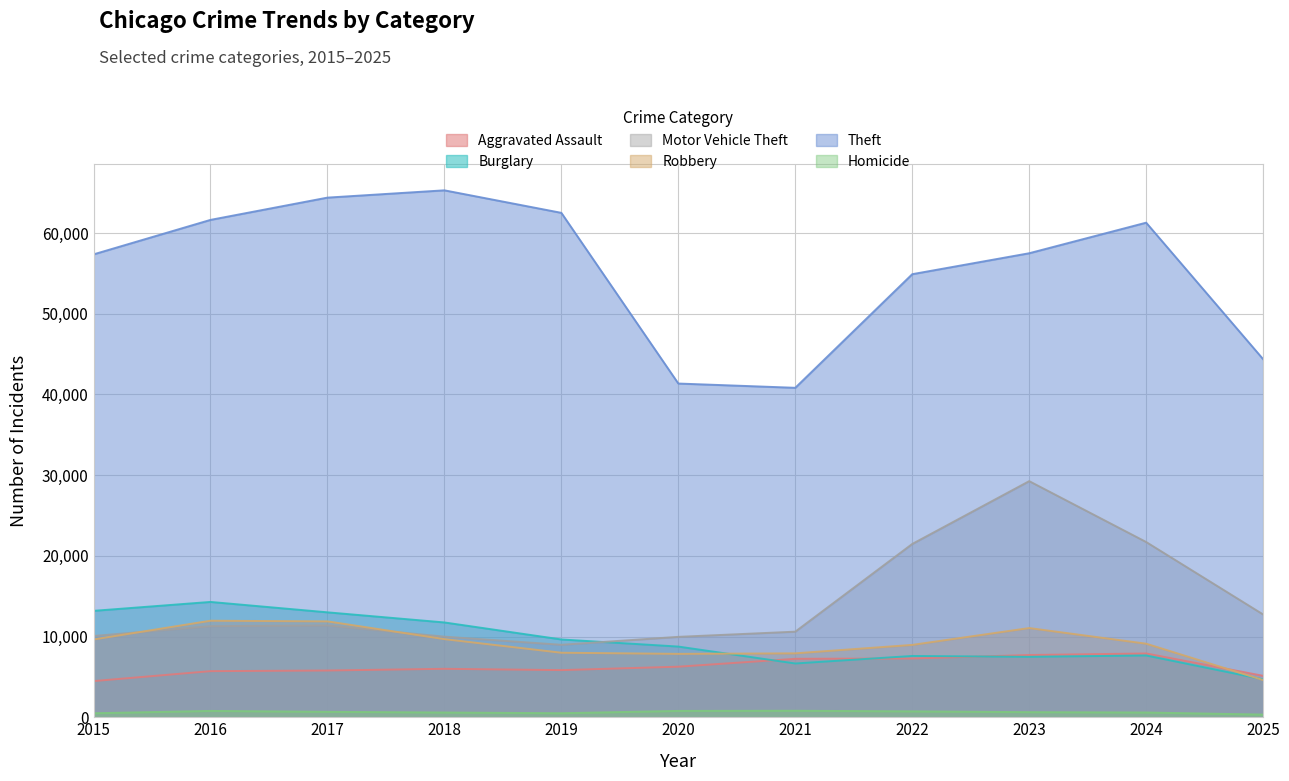

What is the average value of the Theft series?

55579